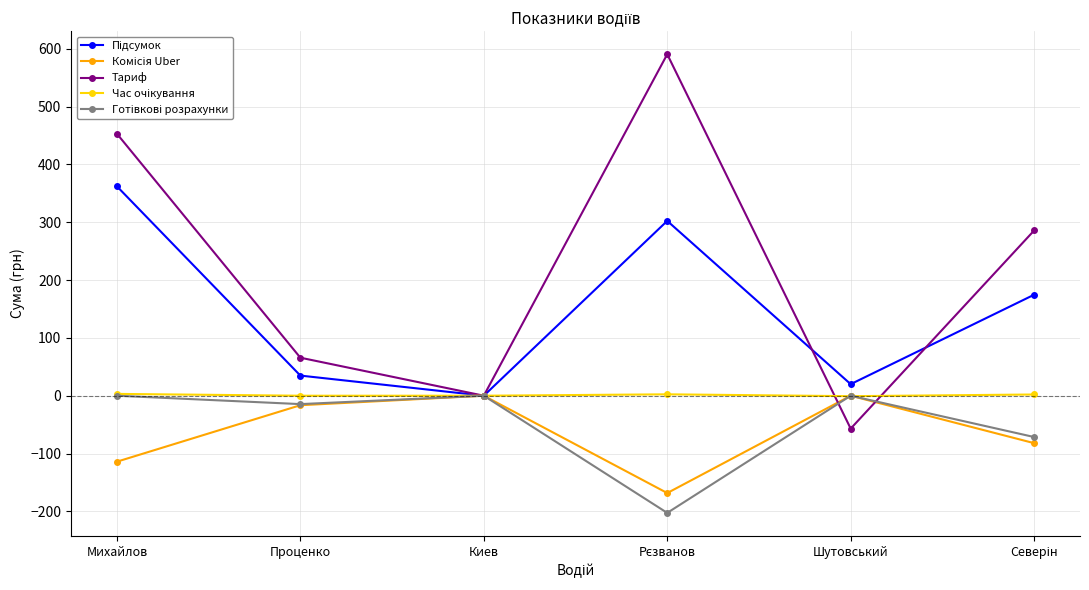

What is the maximum value shown in the chart?

590.5